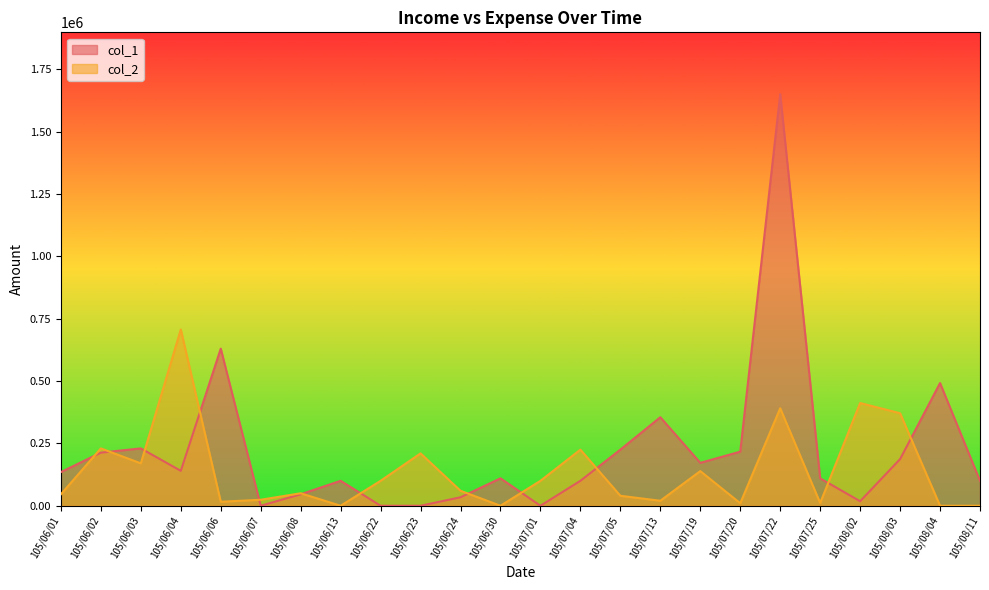

Which category has the lowest value across all series?

105/06/07